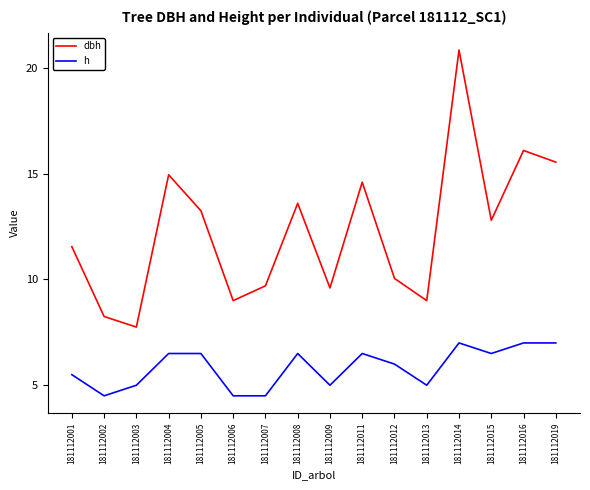

Which series has the largest range (max minus min)?

dbh